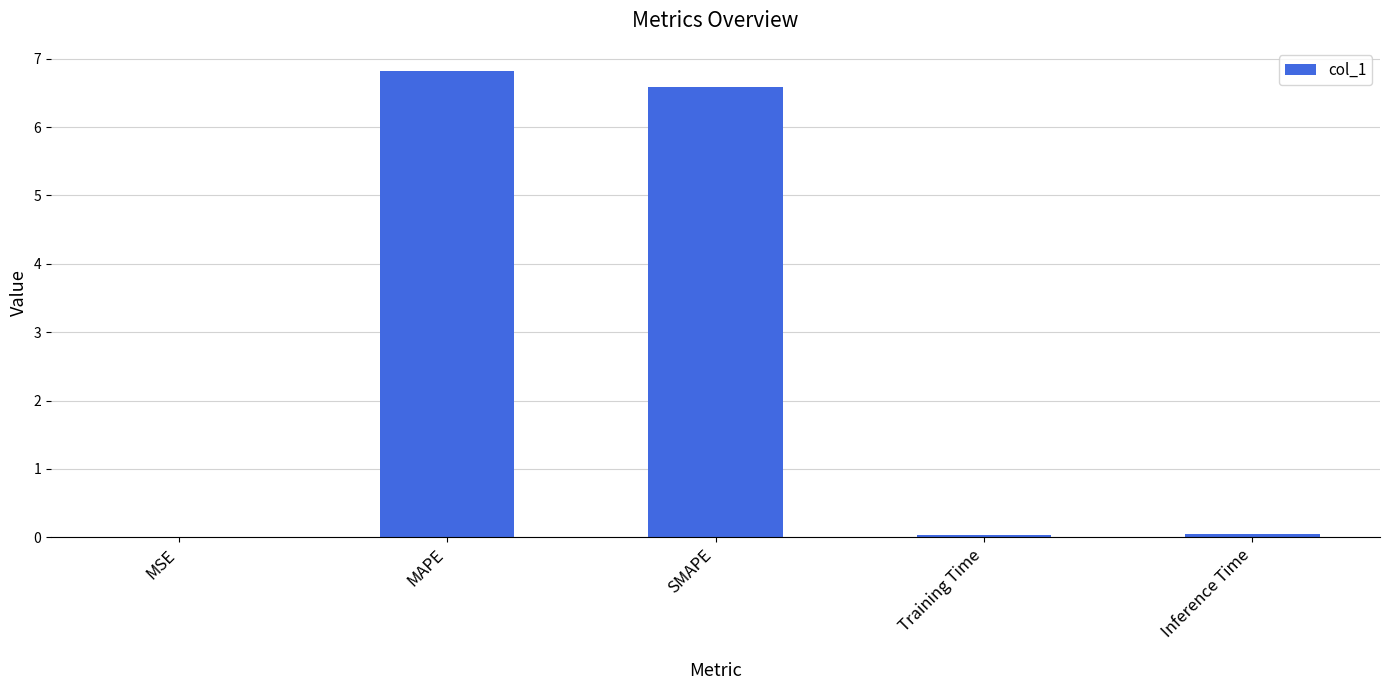

At which category does the chart reach its peak across all series?

MAPE